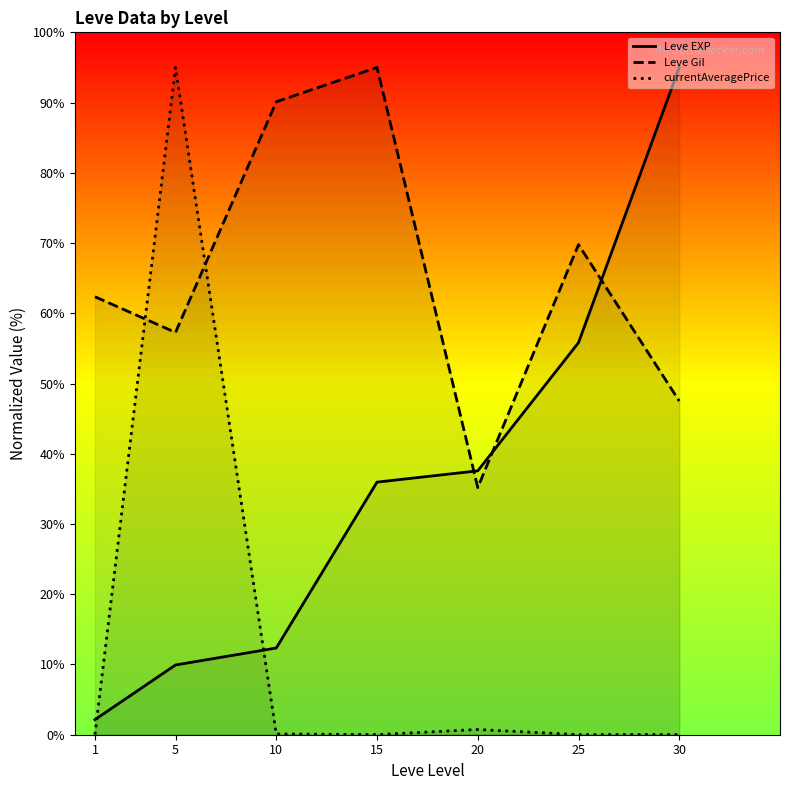

How many values in the Leve EXP series are below 35?

3